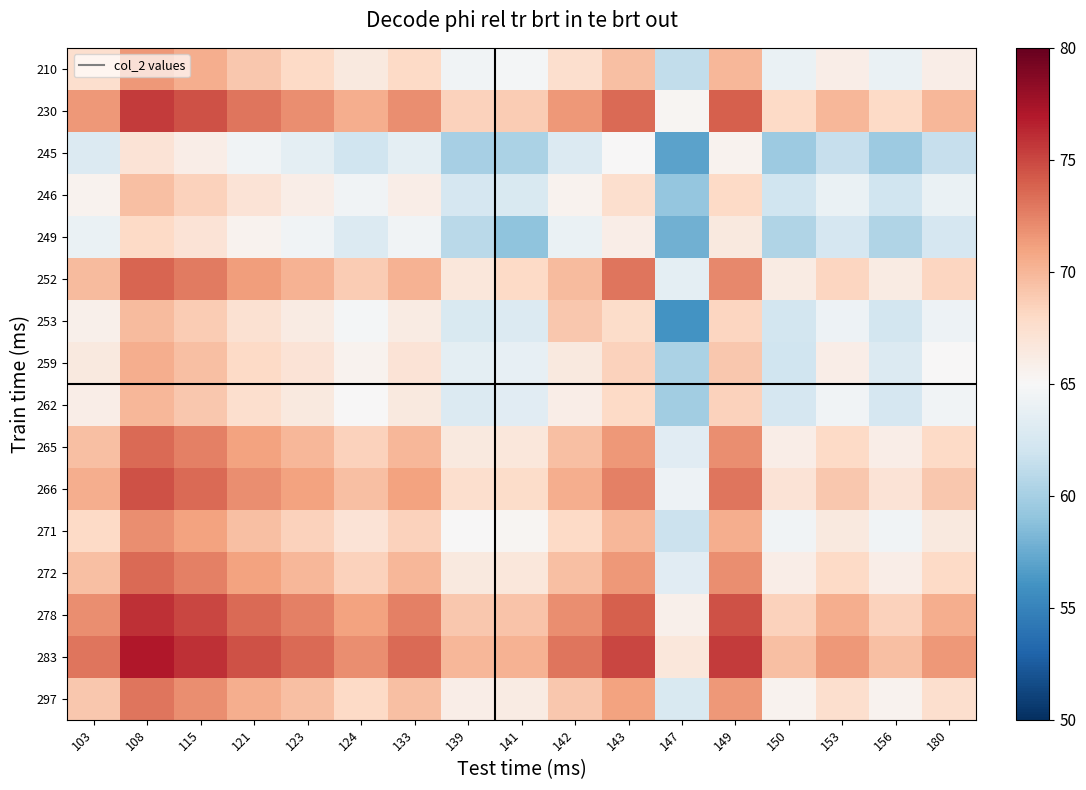

Reading left to right, what are all the values shown in this chart?

210: 103=67.5	108=71.5	115=70.5	121=69.0	123=68.0	124=66.5	133=68.0	139=64.5	141=64.8	142=67.5	143=69.5	147=61.2	149=70.0	150=64.0	153=66.0	156=64.0	180=66.0
230: 103=71.5	108=75.5	115=74.5	121=73.0	123=72.0	124=70.5	133=72.0	139=68.5	141=68.8	142=71.5	143=73.5	147=65.2	149=74.0	150=68.0	153=70.0	156=68.0	180=70.0
245: 103=63.0	108=67.0	115=66.0	121=64.5	123=63.5	124=62.0	133=63.5	139=60.0	141=60.2	142=63.0	143=65.0	147=57.0	149=65.5	150=59.5	153=61.5	156=59.5	180=61.5
246: 103=65.5	108=69.5	115=68.5	121=67.0	123=66.0	124=64.5	133=66.0	139=62.5	141=62.8	142=65.5	143=67.5	147=59.2	149=68.0	150=62.0	153=64.0	156=62.0	180=64.0
249: 103=64.0	108=68.0	115=67.0	121=65.5	123=64.5	124=63.0	133=64.5	139=61.0	141=59.0	142=64.0	143=66.0	147=57.8	149=66.5	150=60.5	153=62.5	156=60.5	180=62.5
252: 103=69.8	108=73.8	115=72.8	121=71.2	123=70.2	124=68.8	133=70.2	139=66.8	141=68.0	142=69.8	143=73.0	147=63.5	149=72.2	150=66.2	153=68.2	156=66.2	180=68.2
253: 103=65.8	108=69.8	115=68.8	121=67.2	123=66.2	124=64.8	133=66.2	139=62.8	141=63.0	142=69.0	143=67.8	147=56.0	149=68.2	150=62.2	153=64.2	156=62.2	180=64.2
259: 103=66.5	108=70.5	115=69.5	121=68.0	123=67.0	124=65.5	133=67.0	139=63.5	141=63.8	142=66.5	143=68.5	147=60.2	149=69.0	150=62.0	153=66.0	156=63.0	180=65.0
262: 103=66.0	108=70.0	115=69.0	121=67.5	123=66.5	124=65.0	133=66.5	139=63.0	141=63.2	142=66.0	143=68.0	147=59.8	149=68.5	150=62.5	153=64.5	156=62.5	180=64.5
265: 103=69.5	108=73.5	115=72.5	121=71.0	123=70.0	124=68.5	133=70.0	139=66.5	141=66.8	142=69.5	143=71.5	147=63.2	149=72.0	150=66.0	153=68.0	156=66.0	180=68.0
266: 103=70.5	108=74.5	115=73.5	121=72.0	123=71.0	124=69.5	133=71.0	139=67.5	141=67.8	142=70.5	143=72.5	147=64.2	149=73.0	150=67.0	153=69.0	156=67.0	180=69.0
271: 103=68.0	108=72.0	115=71.0	121=69.5	123=68.5	124=67.0	133=68.5	139=65.0	141=65.2	142=68.0	143=70.0	147=61.8	149=70.5	150=64.5	153=66.5	156=64.5	180=66.5
272: 103=69.5	108=73.5	115=72.5	121=71.0	123=70.0	124=68.5	133=70.0	139=66.5	141=66.8	142=69.5	143=71.5	147=63.2	149=72.0	150=66.0	153=68.0	156=66.0	180=68.0
278: 103=72.0	108=76.0	115=75.0	121=73.5	123=72.5	124=71.0	133=72.5	139=69.0	141=69.2	142=72.0	143=74.0	147=65.8	149=74.5	150=68.5	153=70.5	156=68.5	180=70.5
283: 103=73.0	108=77.0	115=76.0	121=74.5	123=73.5	124=72.0	133=73.5	139=70.0	141=70.2	142=73.0	143=75.0	147=66.8	149=75.5	150=69.5	153=71.5	156=69.5	180=71.5
297: 103=69.0	108=73.0	115=72.0	121=70.5	123=69.5	124=68.0	133=69.5	139=66.0	141=66.2	142=69.0	143=71.0	147=62.8	149=71.5	150=65.5	153=67.5	156=65.5	180=67.5